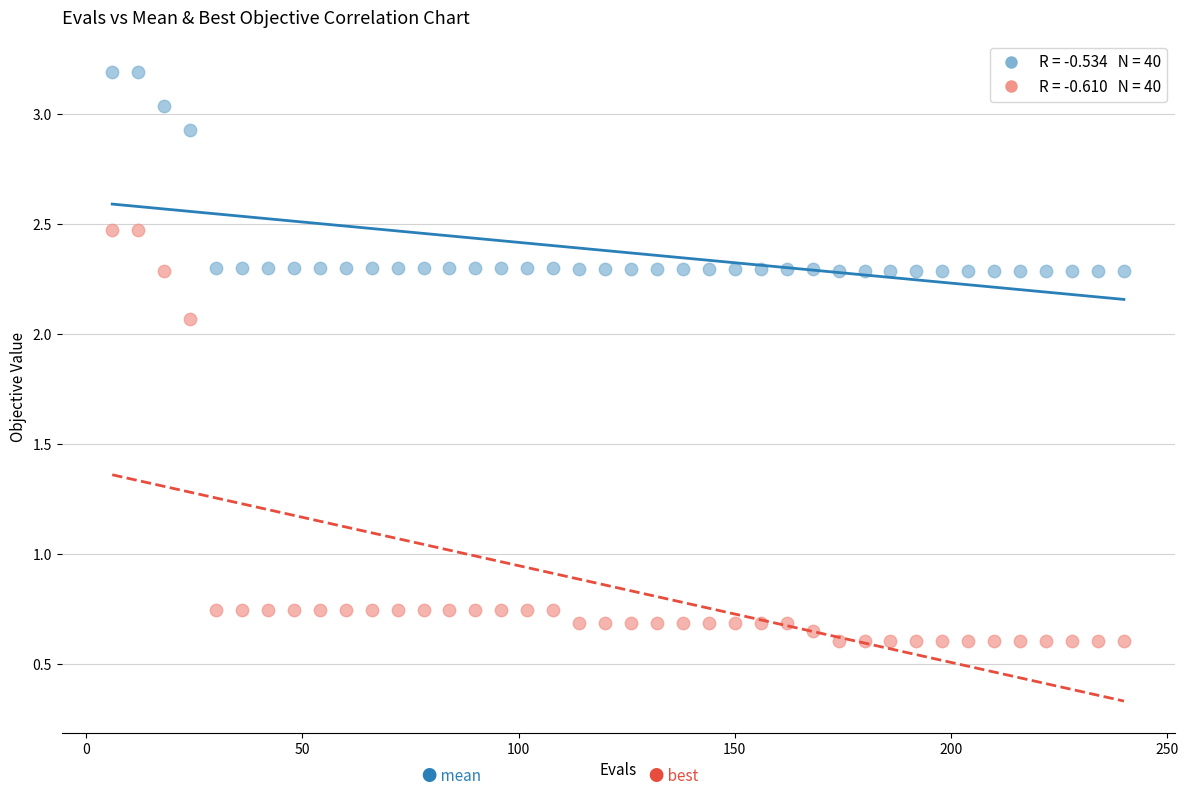

Across all data points, what is the range of Y values (max minus min)?

2.6